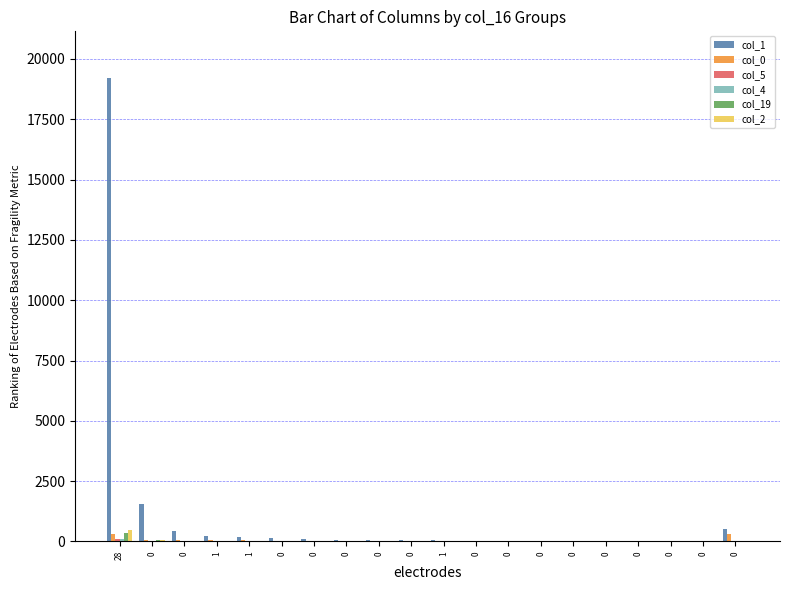

What is the total value across all series at 0?

1772